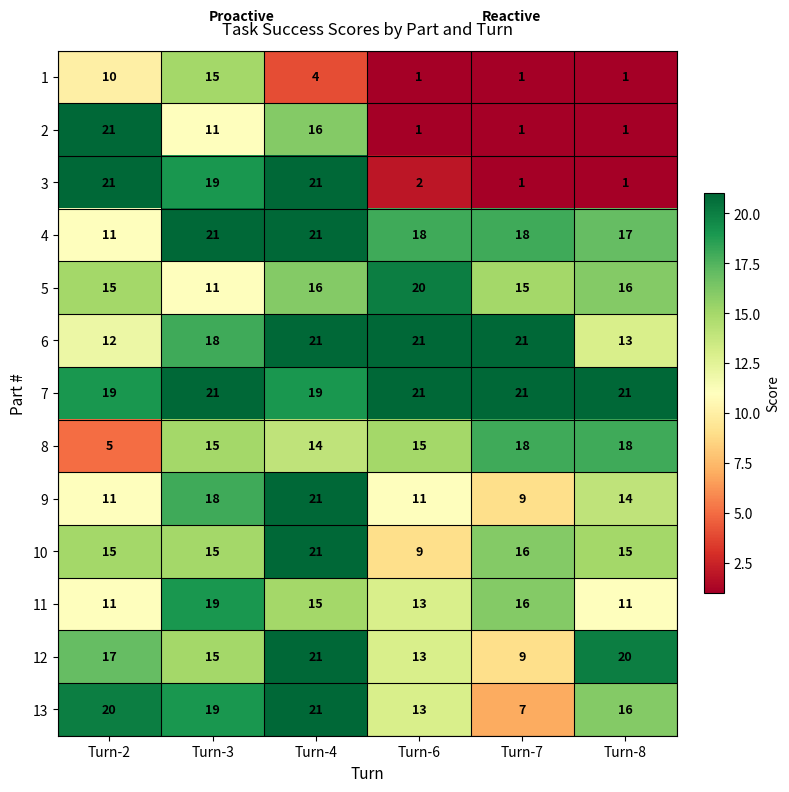

At which label is 11 closest to 15?

Turn-4